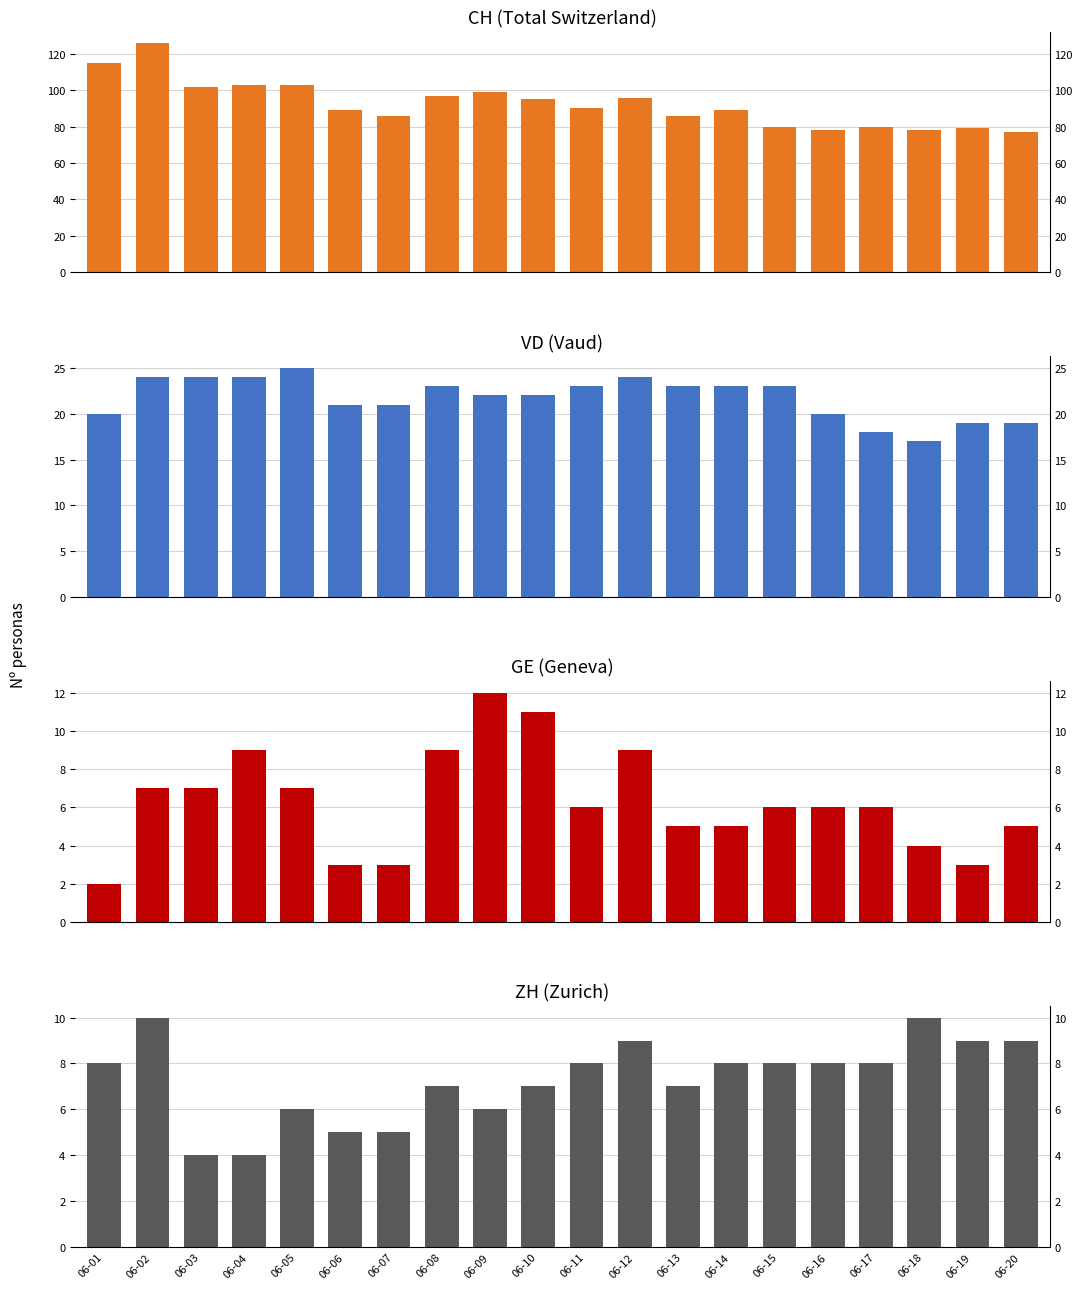

What is the difference between the ZH values at 06-20 and 06-01?

1